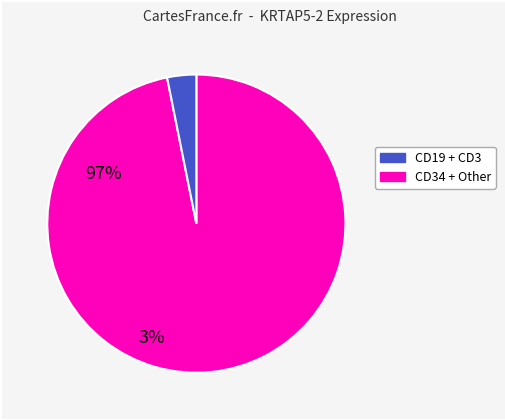

Is there any slice that represents more than half of the pie?

Yes